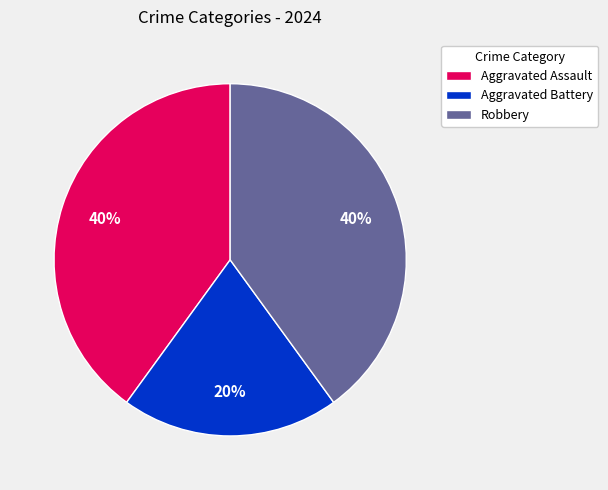

How many slices are in this pie chart?

3